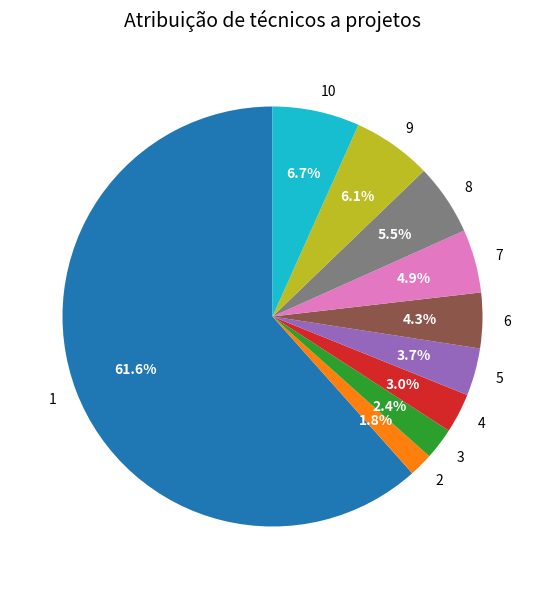

What is the ratio of the value at 3 to the value at 6?

0.6